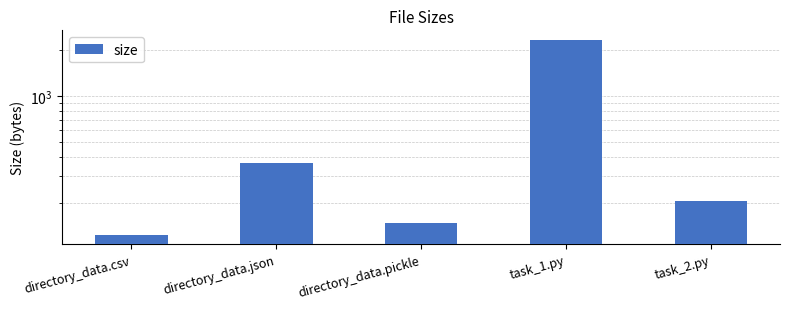

Approximately how many times larger is the value at directory_data.csv compared to directory_data.pickle?

0.8